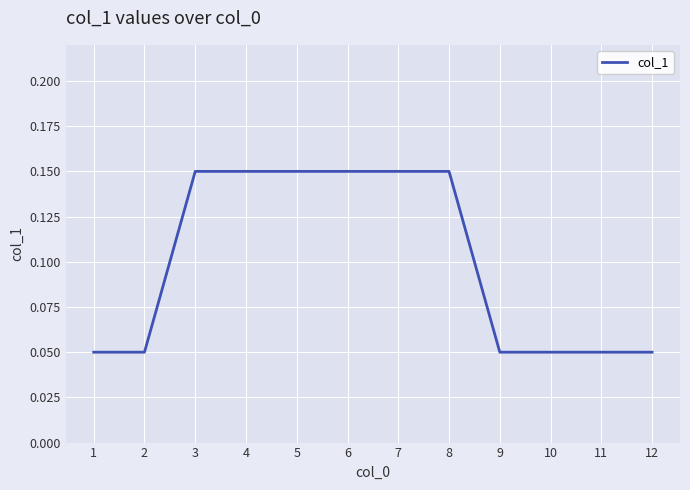

True or false: the data shows 0.0 at 2.

False